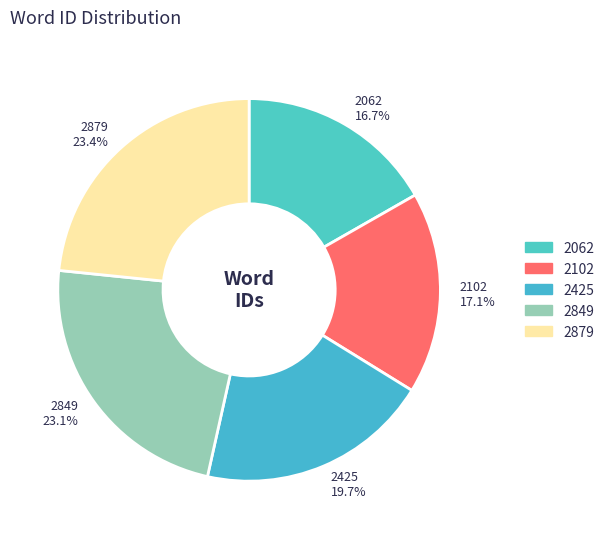

Is there a majority slice in this chart?

No